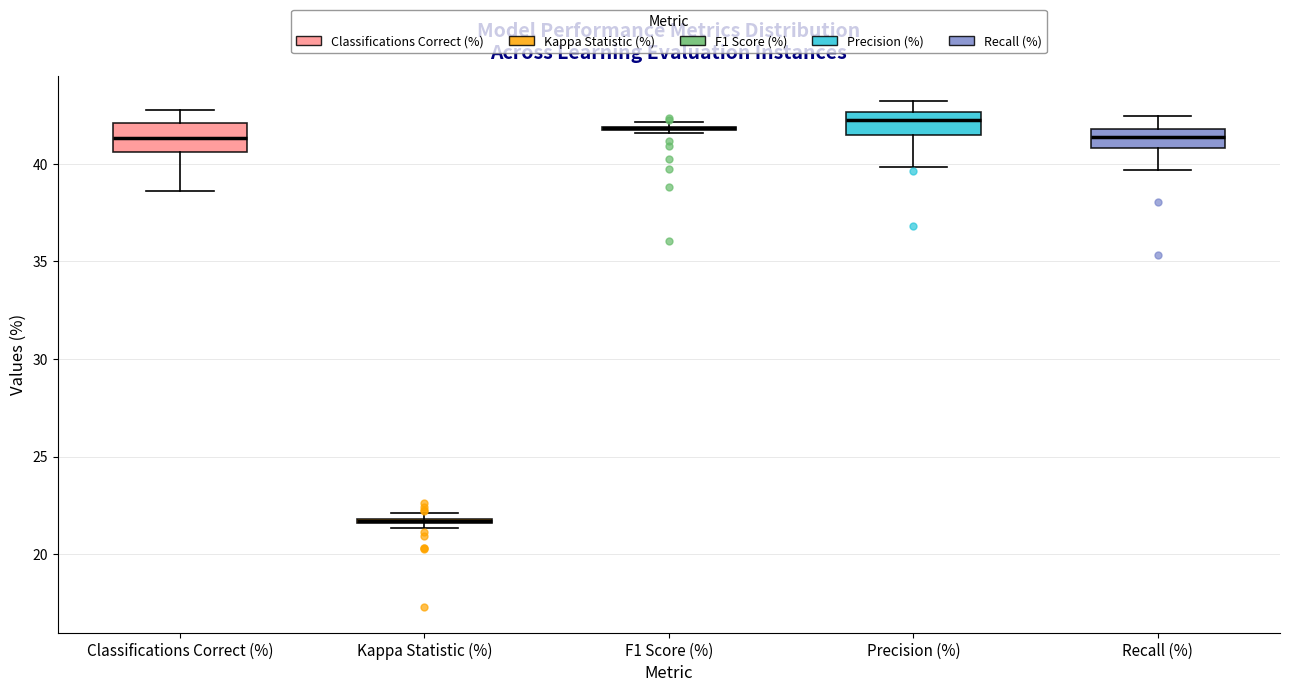

Where does the lower whisker of the box for Recall (%) end on the y-axis? The values are not printed on the chart, so give them approximately, as read against the axis.

39.5